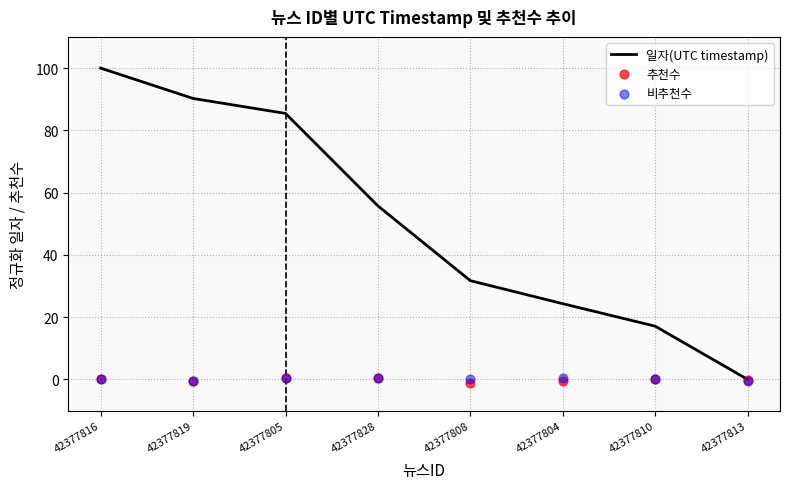

At which category is the sum across all series the highest?

42377816